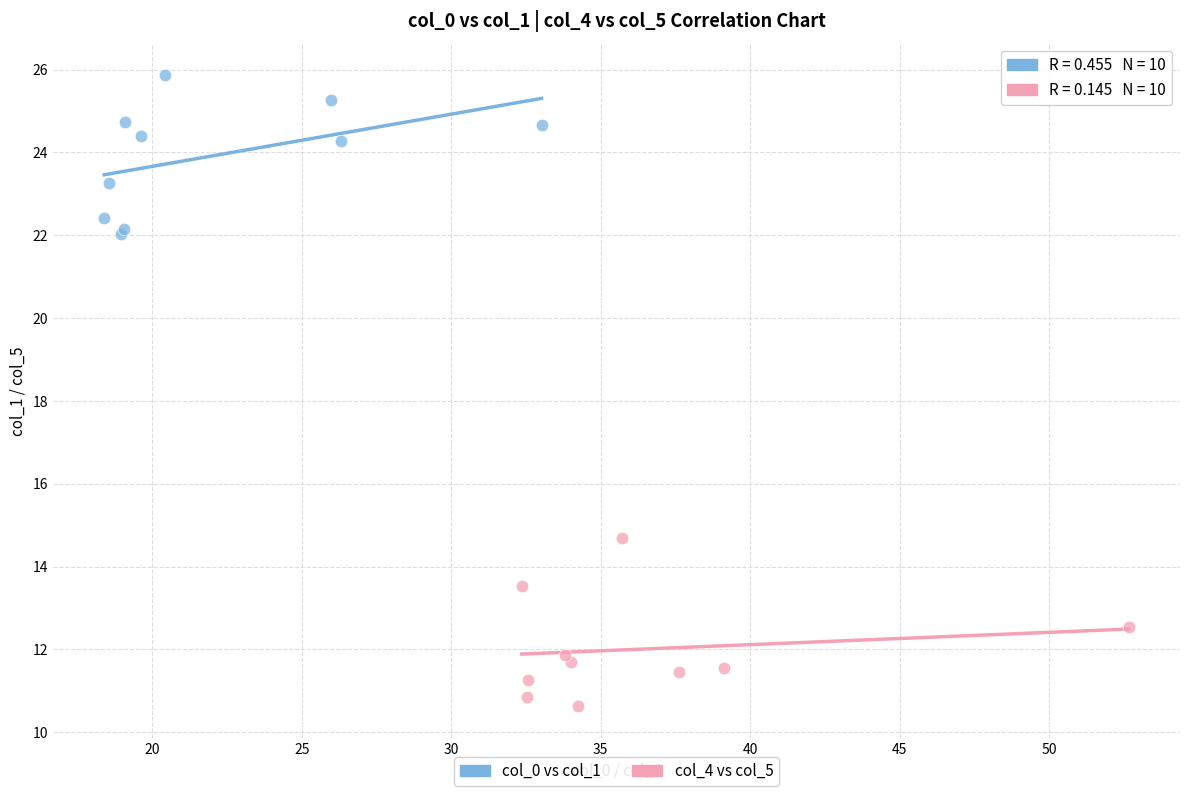

Which series reaches the minimum Y coordinate?

col_4 vs col_5